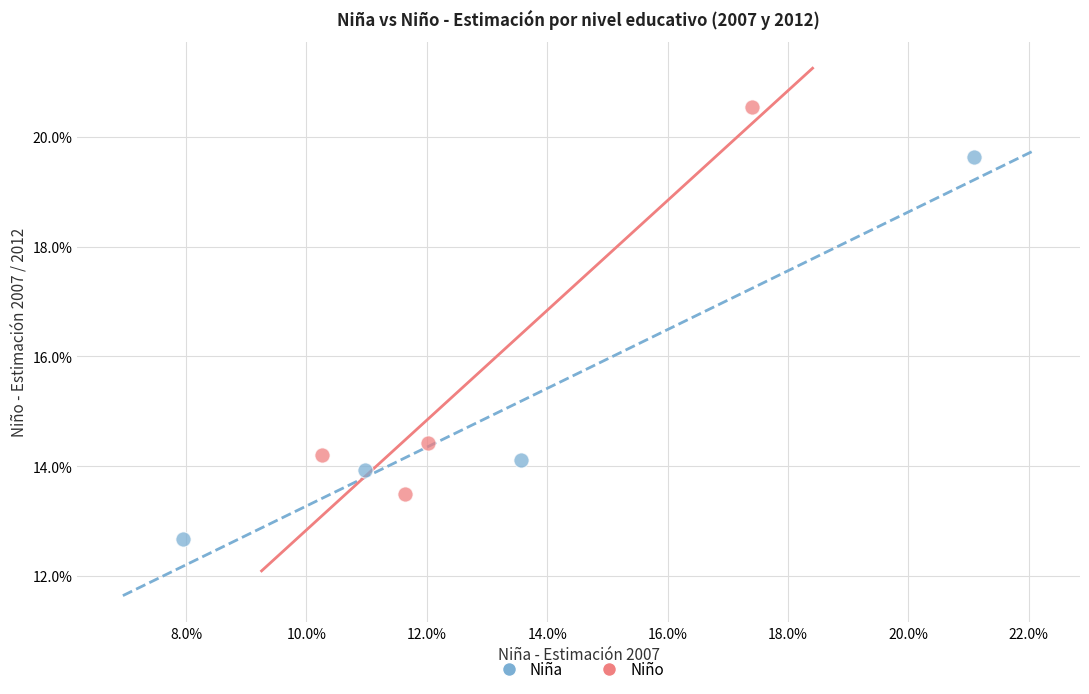

Which series has the largest Y range (max minus min)?

Niño